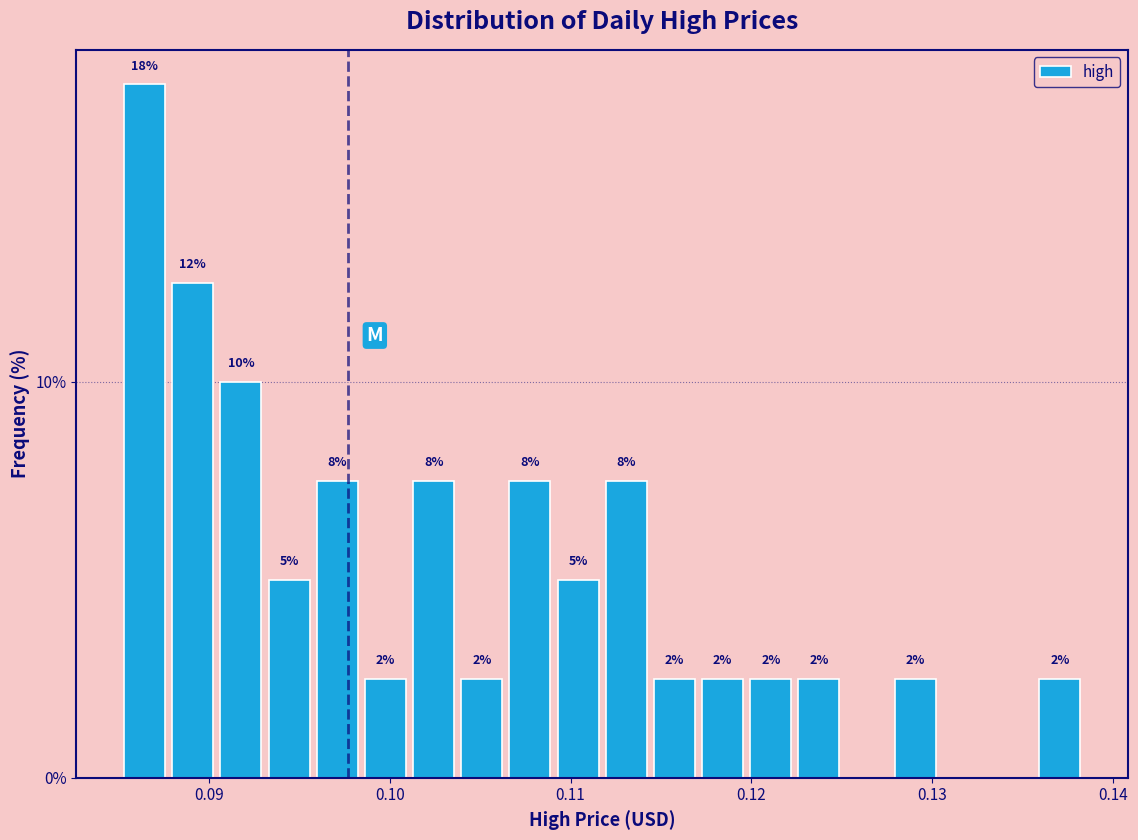

Read against the x-axis, roughly where is the centre of the tallest bar?

0.086